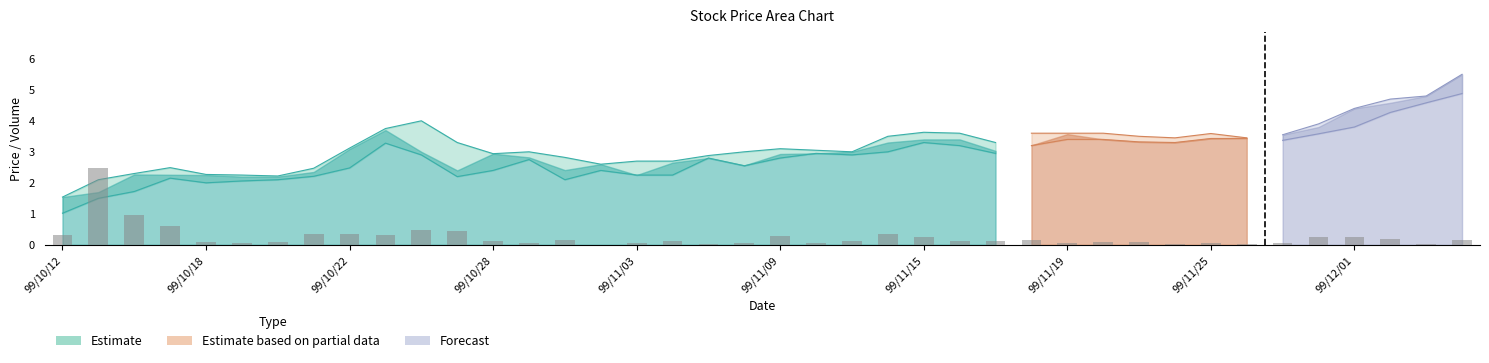

Reading right to left, extract all data points from this chart.

High: 5.5	4.8	4.7	4.4	3.9	3.5	3.5	3.6	3.5	3.5	3.6	3.6	3.6	3.3	3.6	3.6	3.5	3.0	3.0	3.1	3.0	2.9	2.7	2.7	2.6	2.8	3.0	2.9	3.3	4.0	3.8	3.1	2.5	2.2	2.2	2.3	2.5	2.3	2.1	1.5
Low: 4.9	4.6	4.3	3.8	3.6	3.4	3.4	3.4	3.3	3.3	3.4	3.4	3.2	3.0	3.2	3.3	3.0	2.9	3.0	2.8	2.5	2.8	2.2	2.2	2.4	2.1	2.8	2.4	2.2	2.9	3.3	2.5	2.2	2.1	2.1	2.0	2.1	1.7	1.5	1.0
Close: 5.5	4.8	4.6	4.4	3.8	3.5	3.5	3.4	3.3	3.3	3.4	3.6	3.2	3.0	3.4	3.4	3.3	3.0	3.0	2.9	2.6	2.8	2.6	2.2	2.6	2.4	2.8	2.9	2.4	3.0	3.7	3.1	2.4	2.2	2.2	2.2	2.3	2.3	1.7	1.5